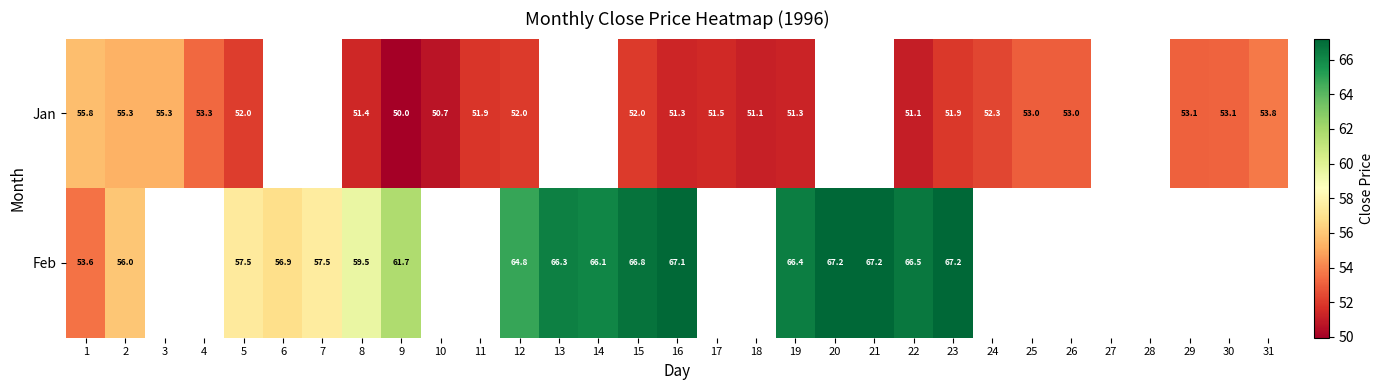

Which series changed the most between 15 and 16?

Jan